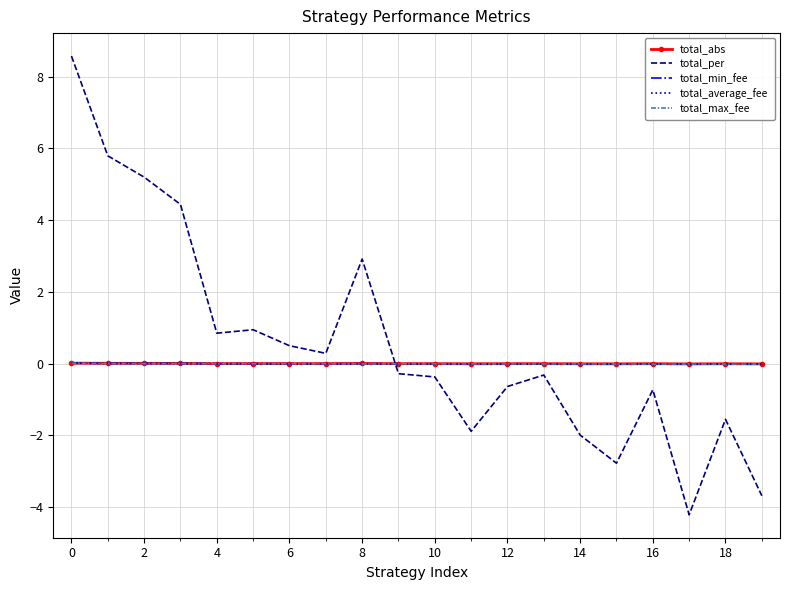

What is the smallest value displayed?

-4.2